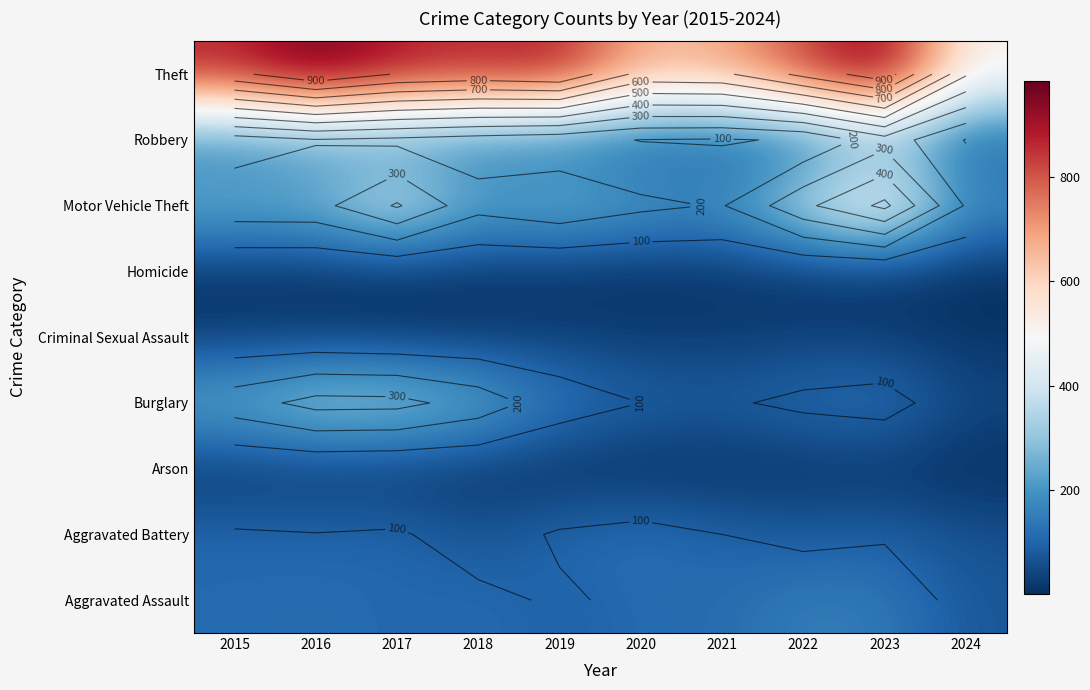

What is the total value across all series at 2015?

1812